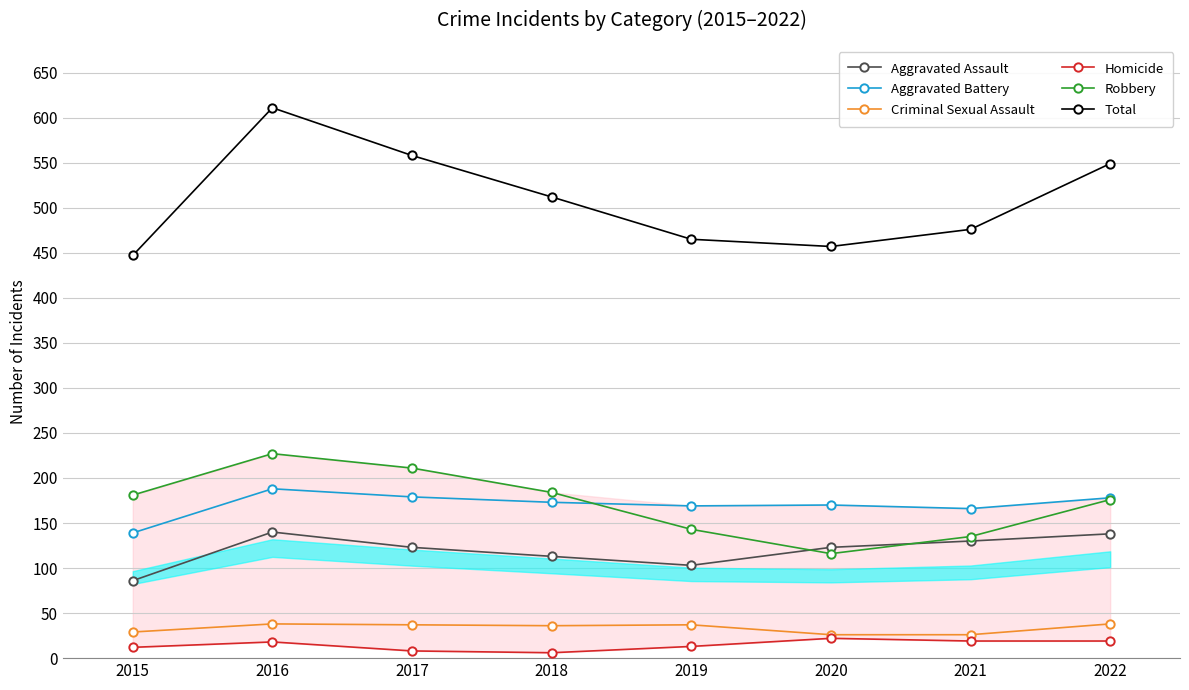

Where do Robbery and Aggravated Assault first cross each other?

2019 and 2020